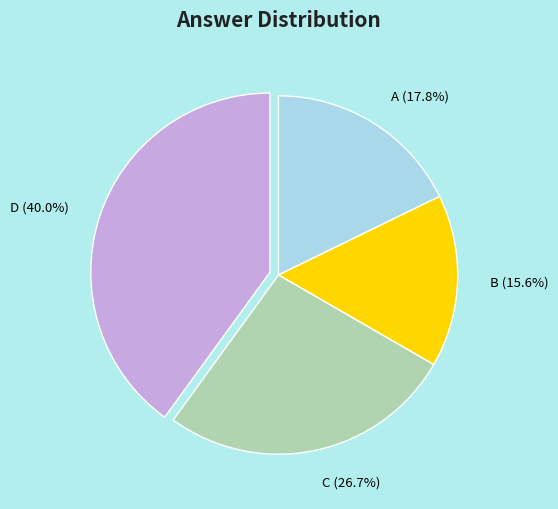

Between D and C, which is larger?

D